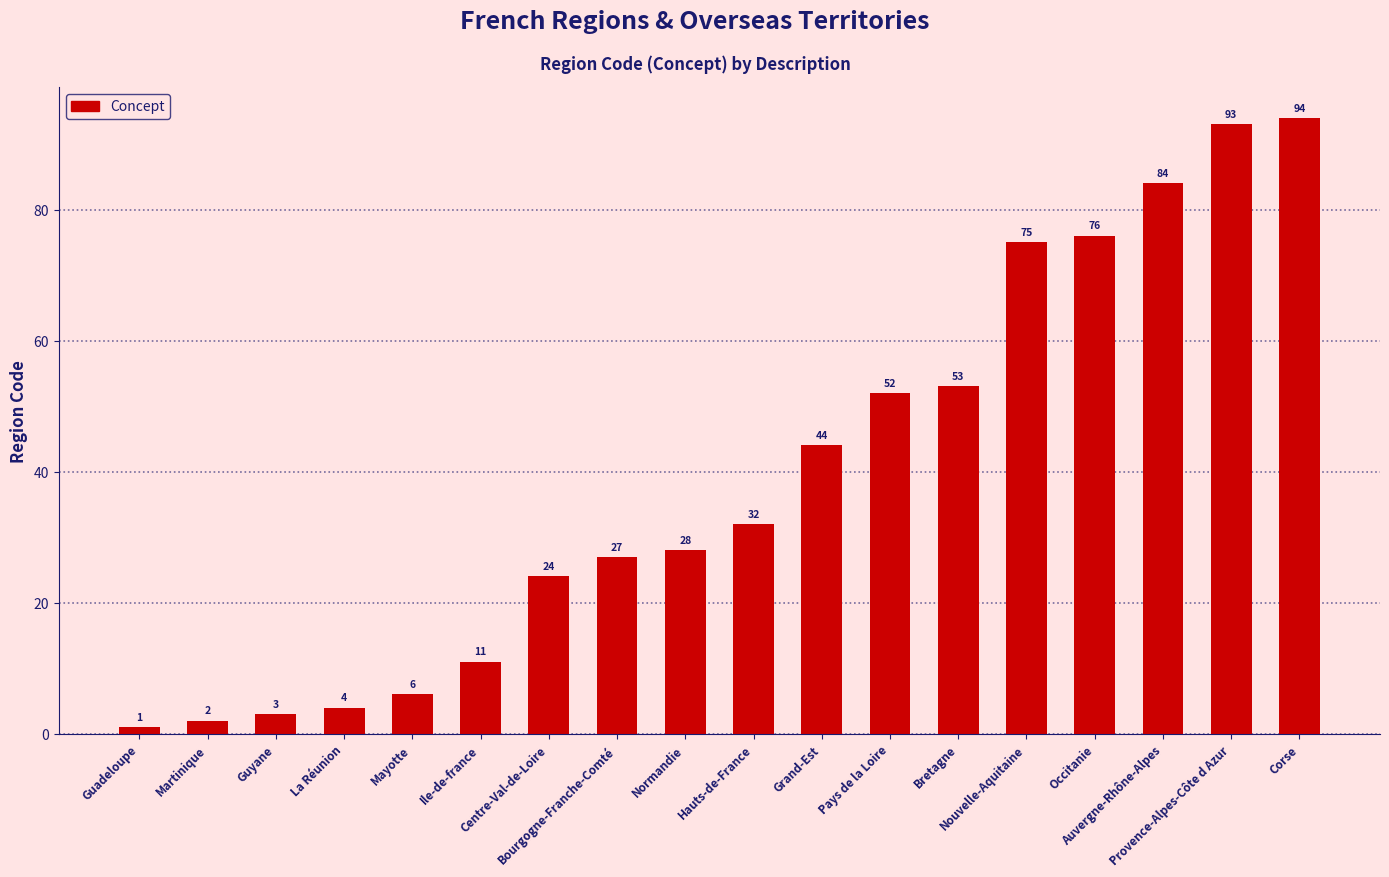

What is the smallest value displayed?

1